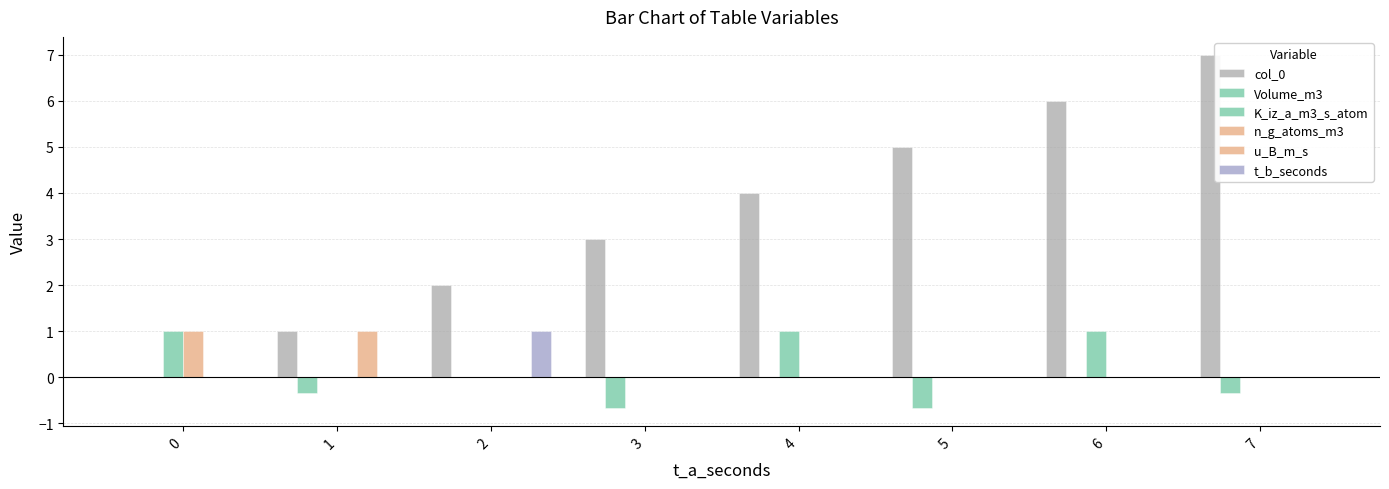

Does the chart contain stacked bars?

No